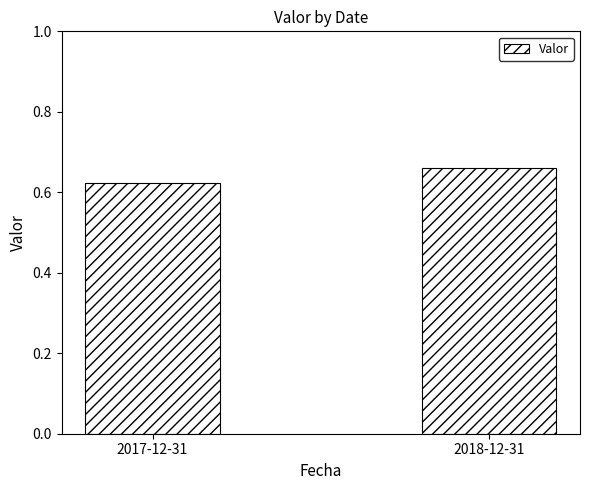

At which label is the value closest to 0?

2017-12-31